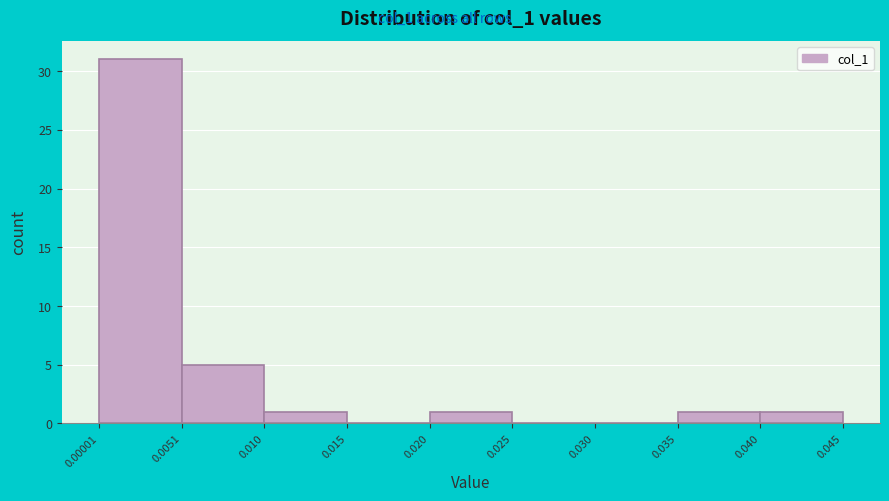

Over which range of the x-axis is the bar tallest?

0.00001 to 0.0051